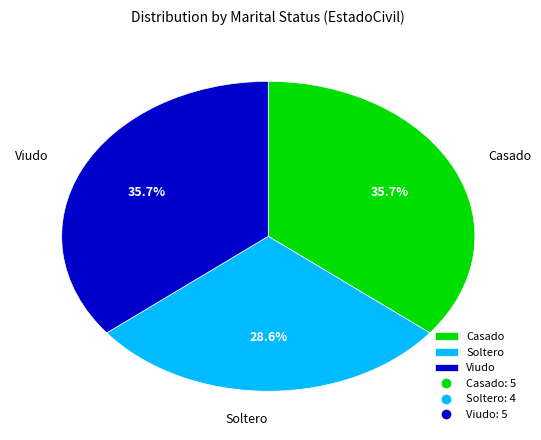

What percentage is the Casado slice, to the nearest percent?

36%